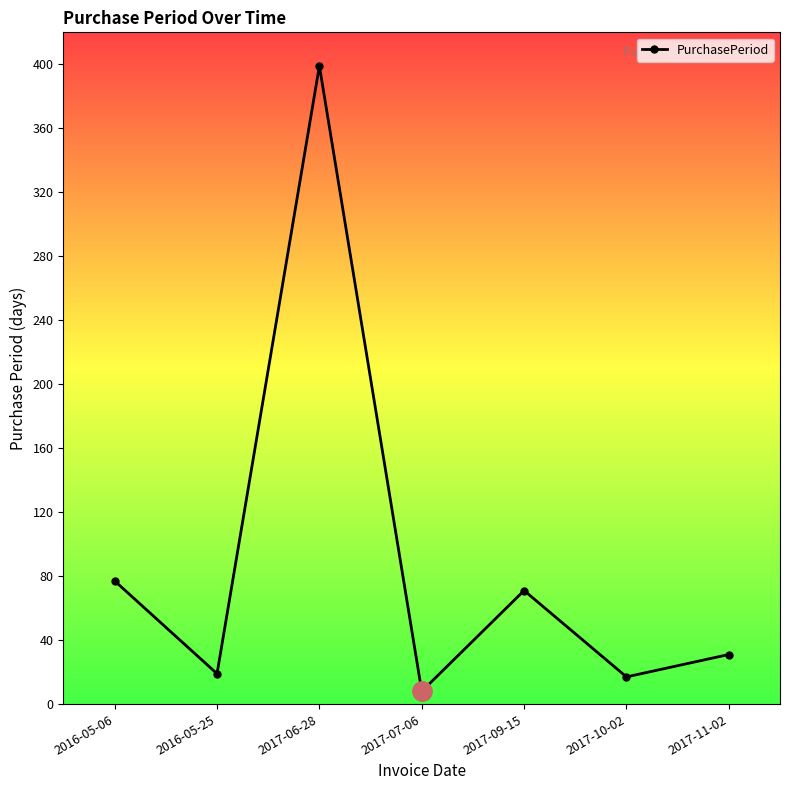

Where is the data nearest to the value 203?

2016-05-06